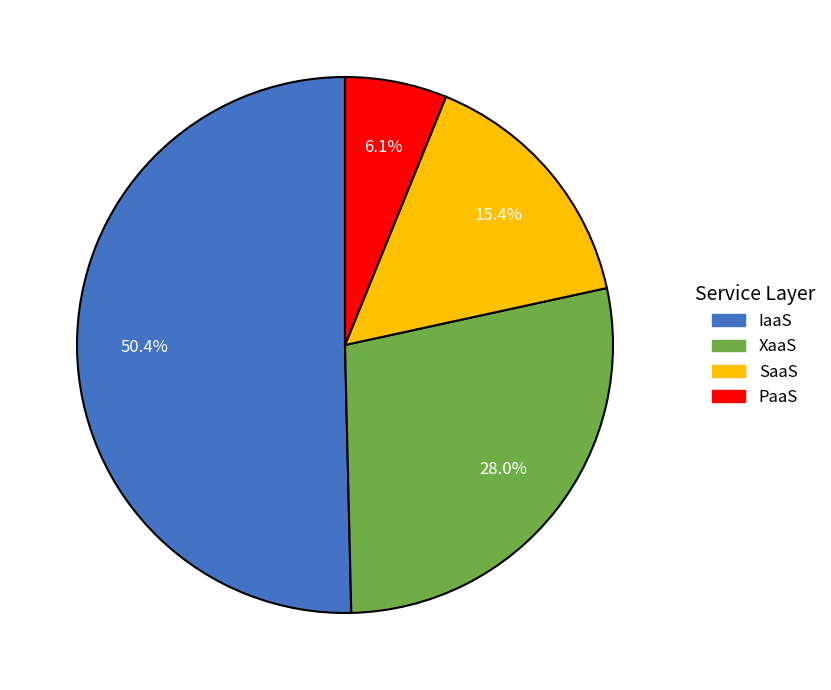

To the nearest percent, what is the combined percentage of IaaS and XaaS?

78%